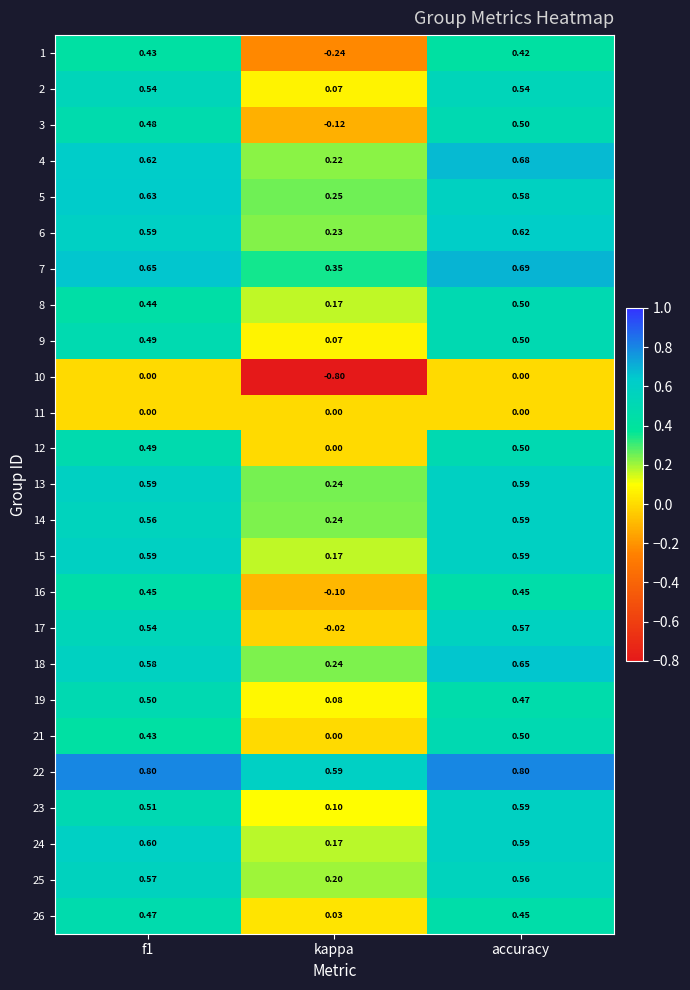

At how many categories does at least one series exceed 0?

3